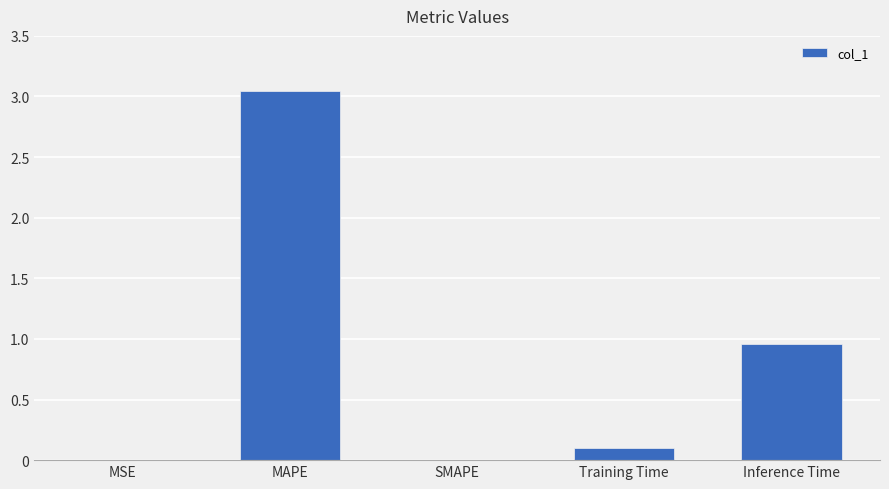

What is the sum of all values?

4.1